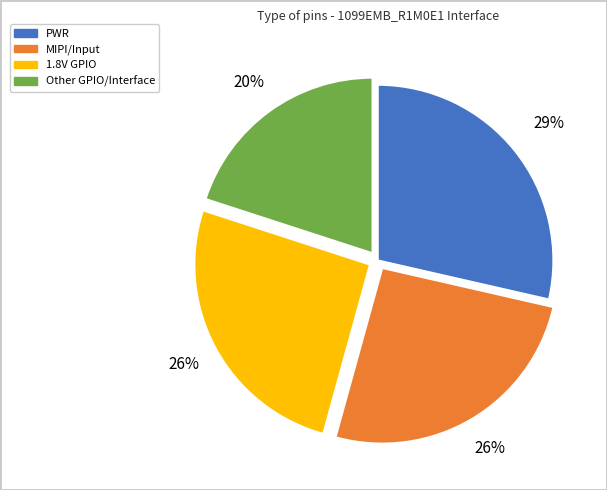

To the nearest percent, what is the average slice percentage?

25%